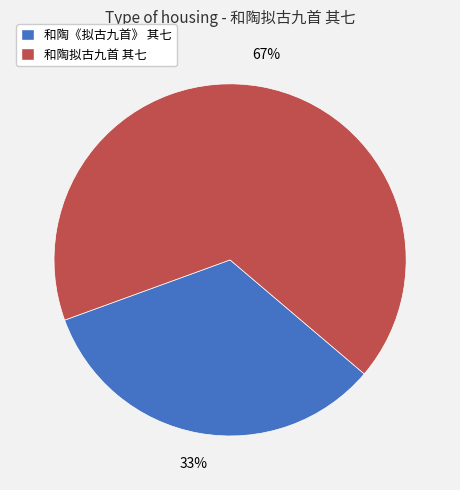

Is the sum of 和陶拟古九首 其七 and 和陶《拟古九首》 其七 greater than half?

Yes